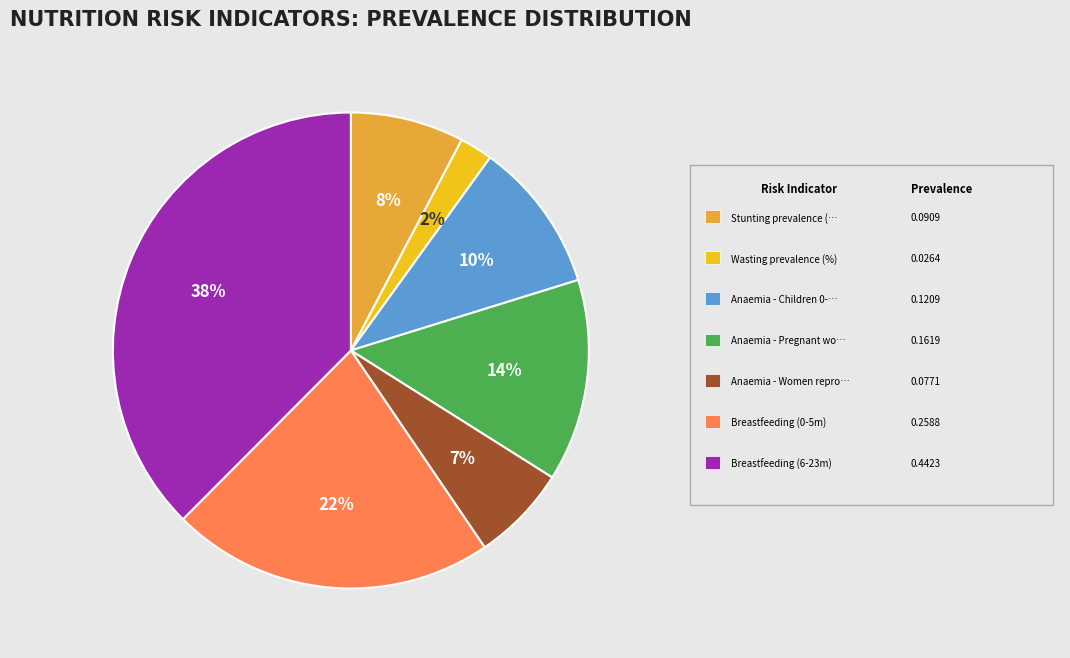

To the nearest percent, what is the average slice percentage?

14%